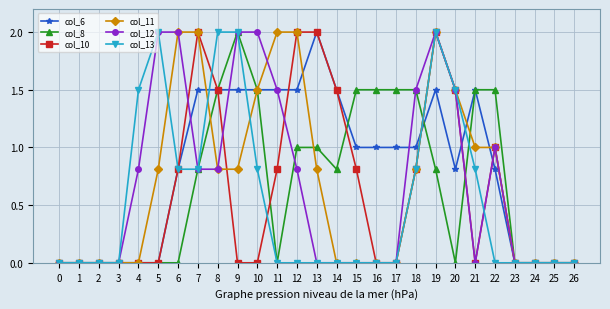

At how many categories does at least one series exceed 1?

19